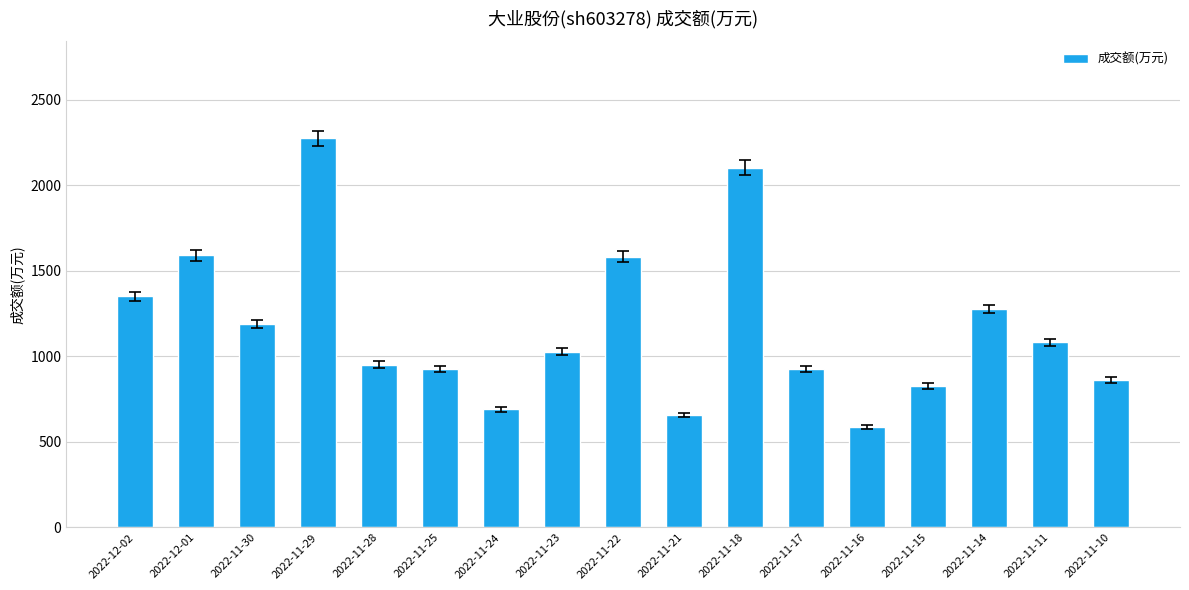

Is it true that the value at 2022-11-18 is 2105?

True